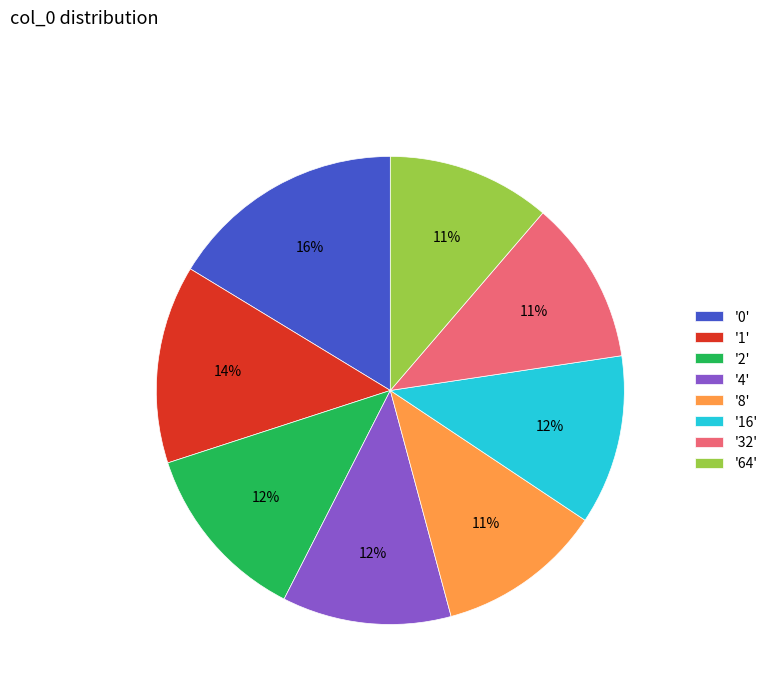

Count the number of slices in the pie.

8